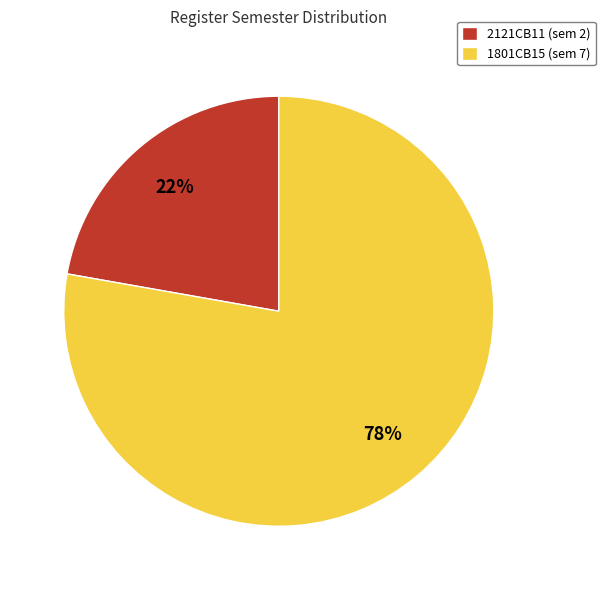

What is the ratio of the value at 2121CB11 to the value at 1801CB15?

0.3